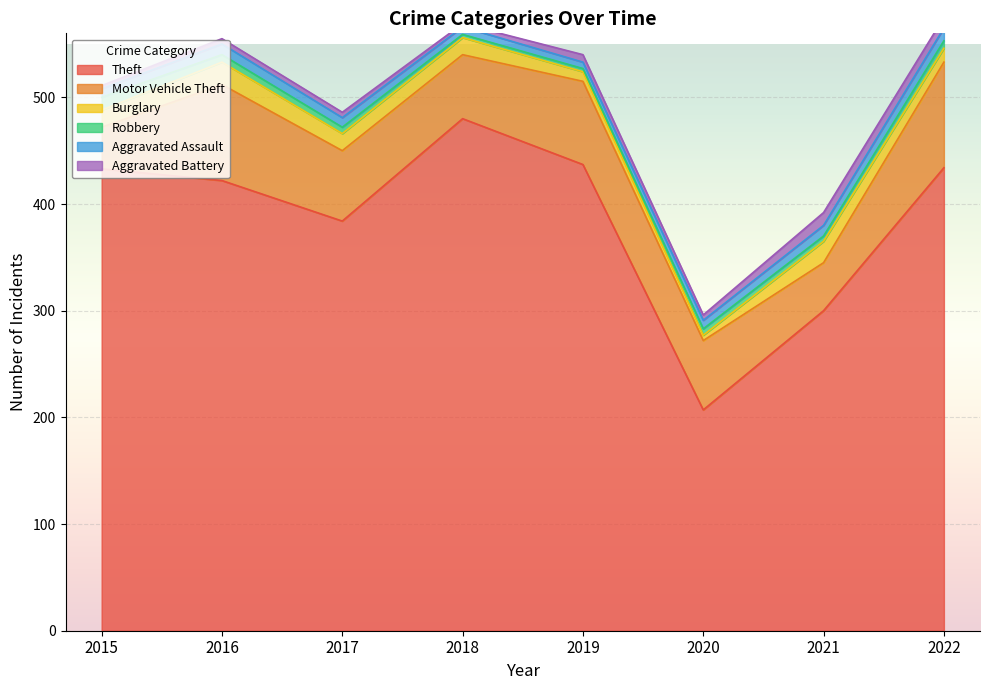

How many intersections are there between Burglary and Aggravated Assault?

2